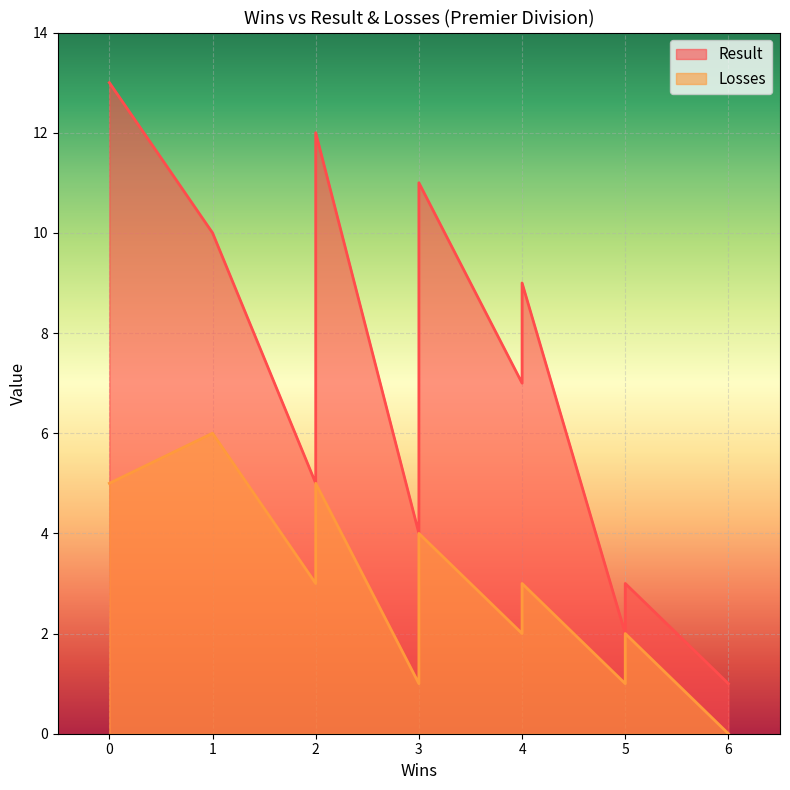

What is the label of the 8th point from the left?

3